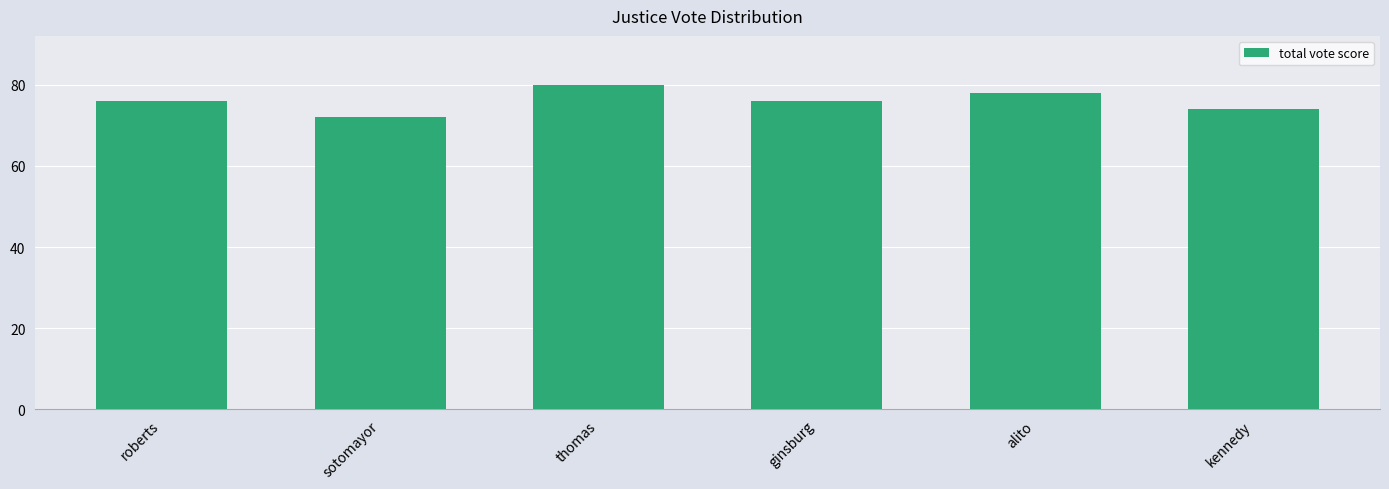

At which category does the chart reach its peak across all series?

thomas